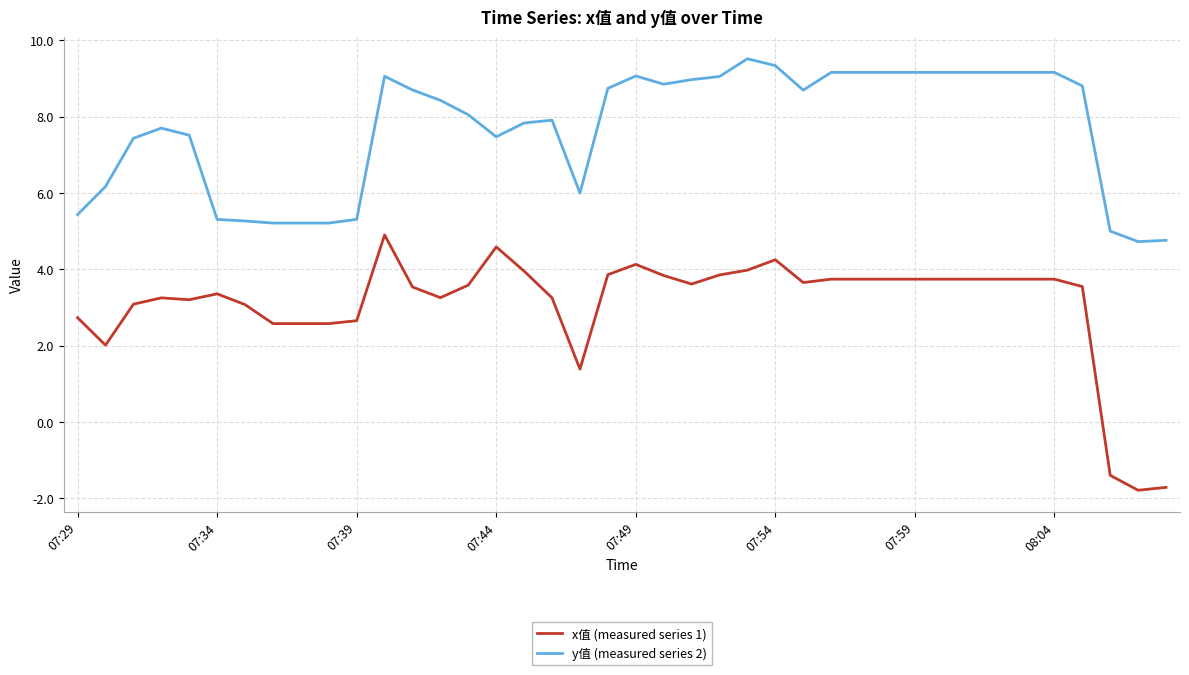

Rank the series by their maximum value, from lowest to highest.

x值 (measured series 1), y值 (measured series 2)